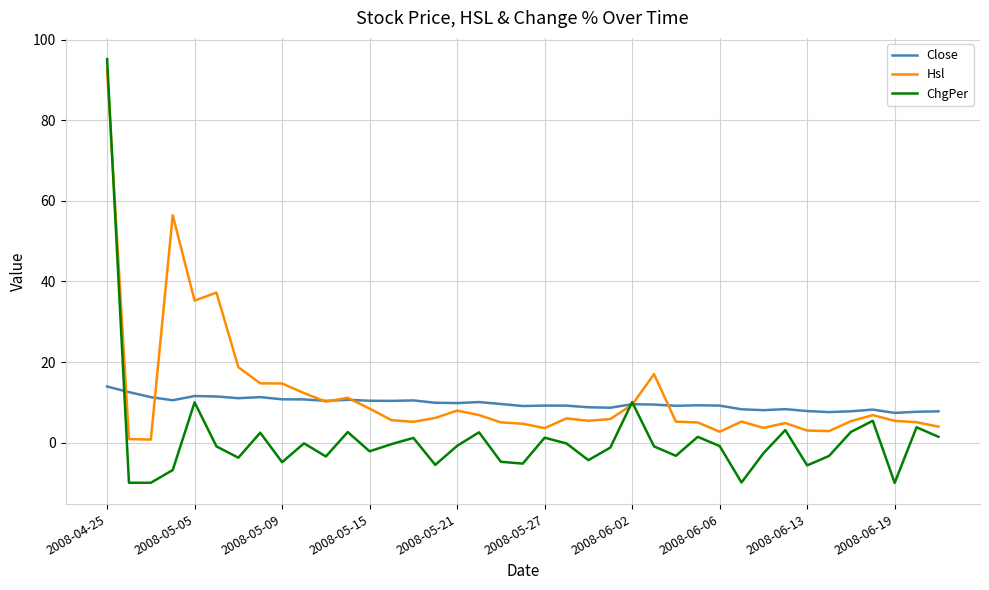

What is the highest value of the Hsl series?

92.5